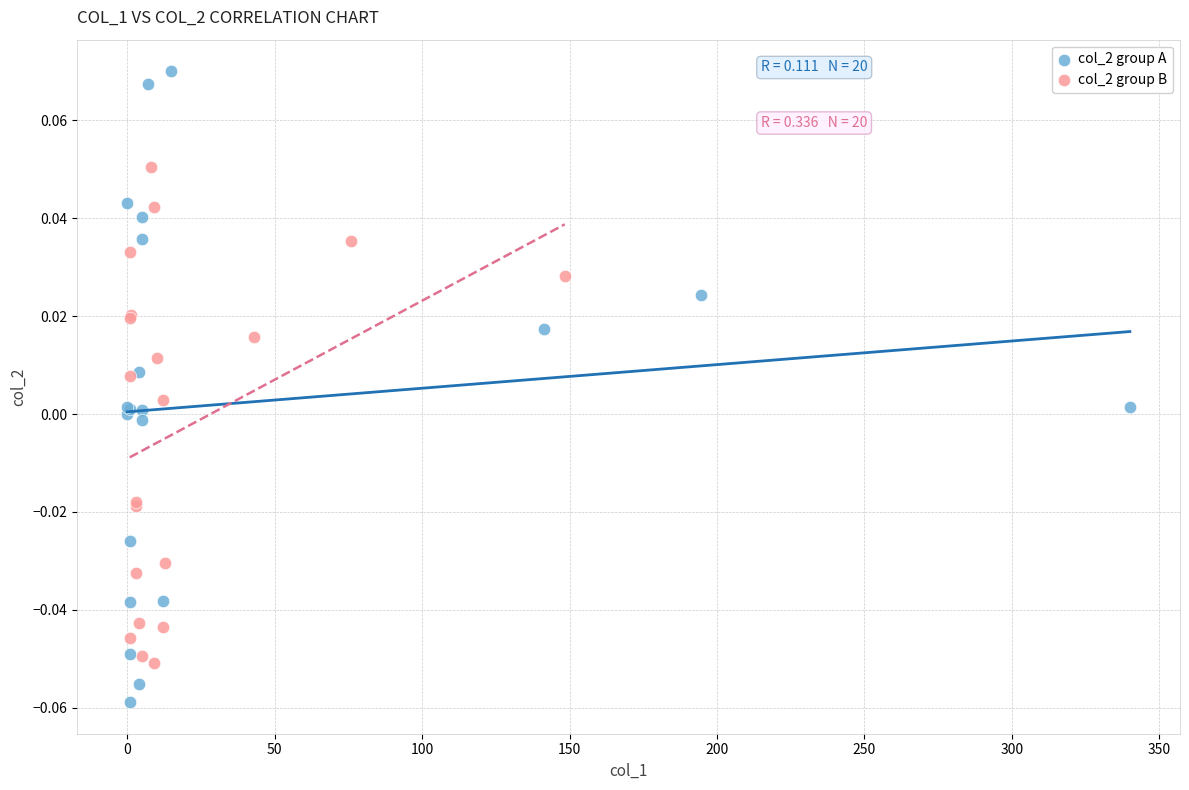

Which series contains the highest Y value?

col_2 group A